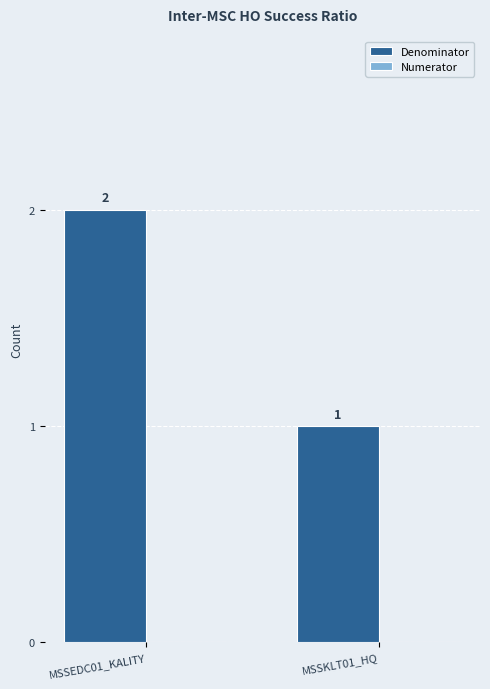

What position from the right is MSSKLT01_HQ?

1